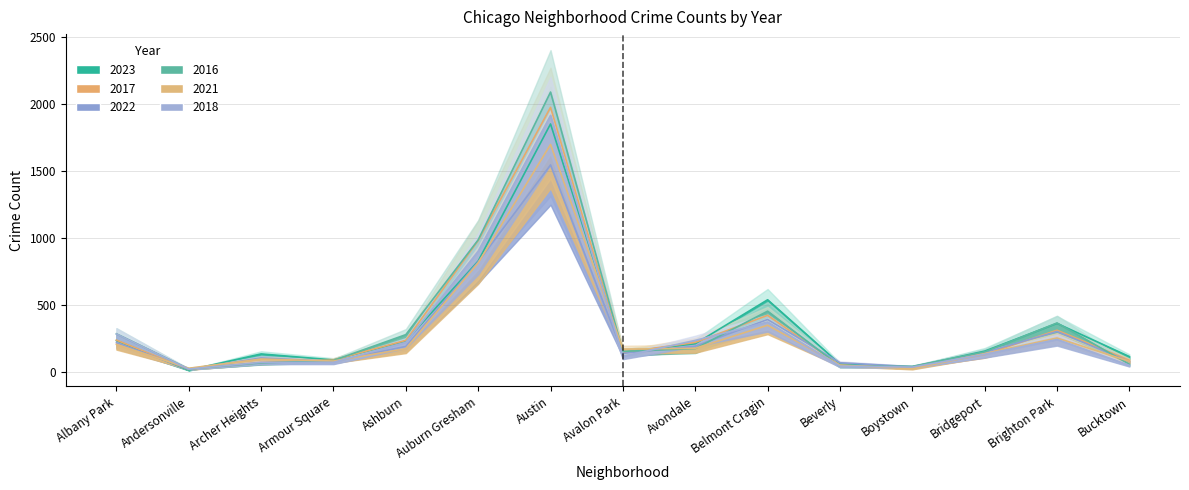

Count the number of data series in this chart.

6